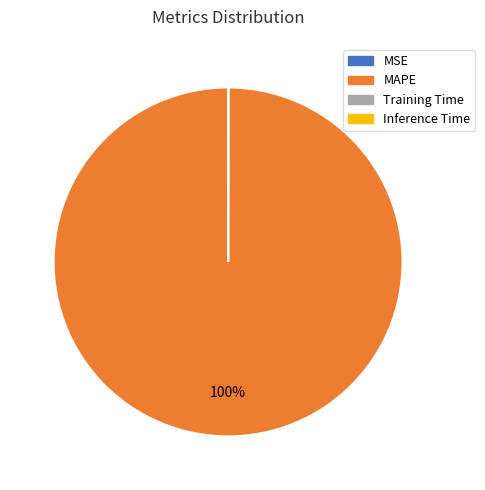

Is there any slice that represents more than half of the pie?

Yes